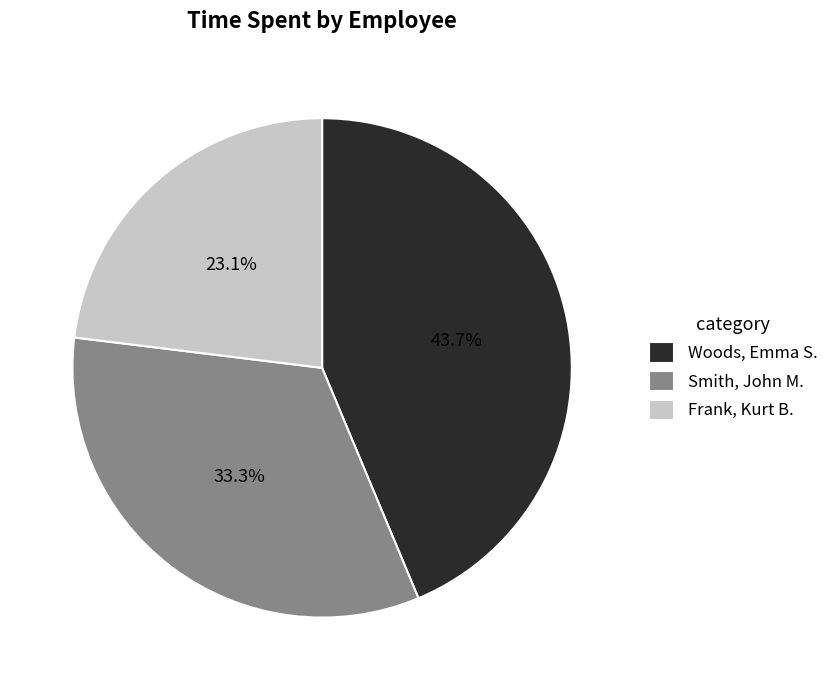

Does any single category account for the majority?

No